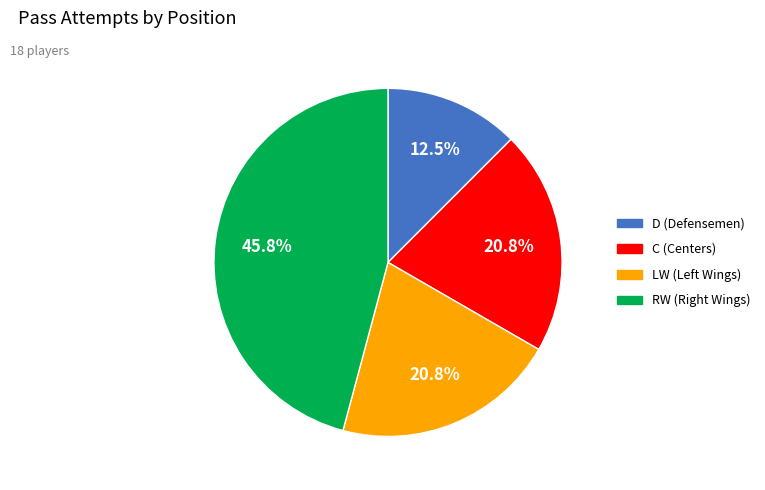

Between RW and LW, which is larger?

RW